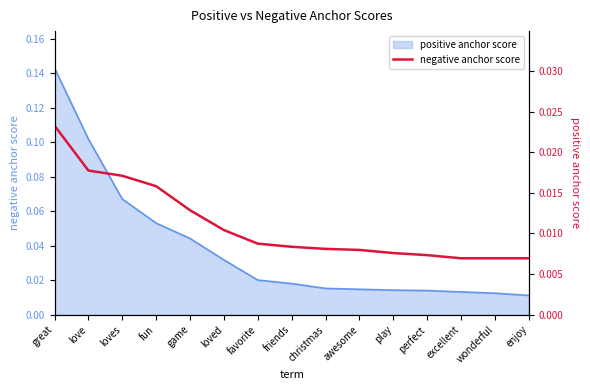

Count the values in the range 0 to 1.

15